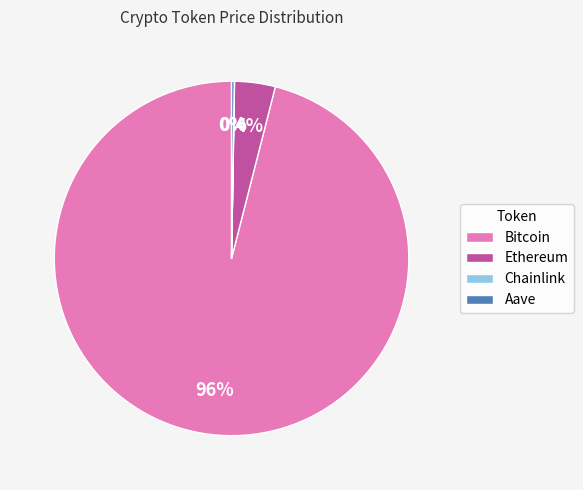

Which slice is the largest?

Bitcoin